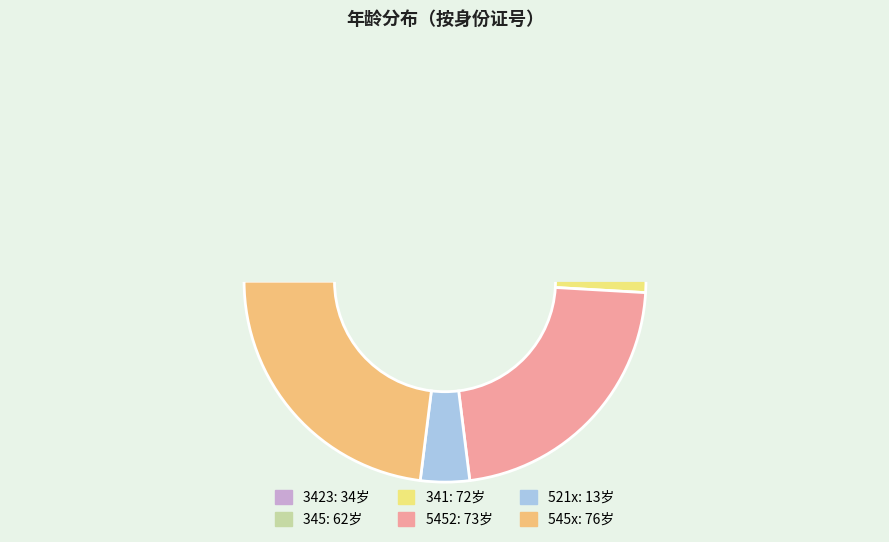

Count the number of slices in the pie.

6